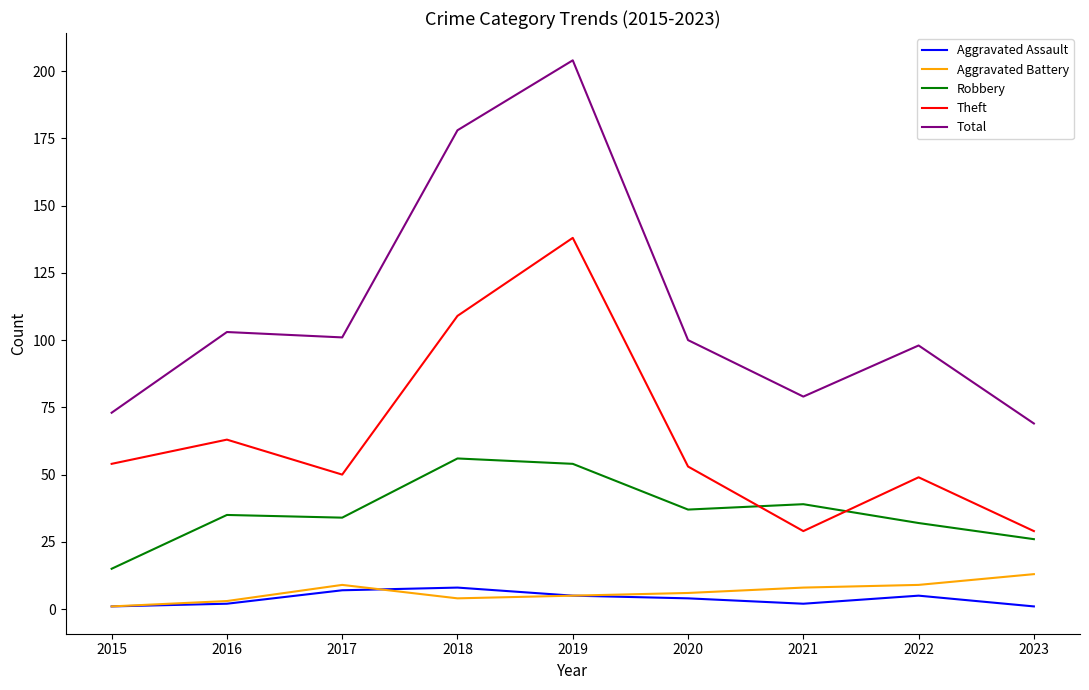

What is the difference between the highest and lowest values at 2023?

68